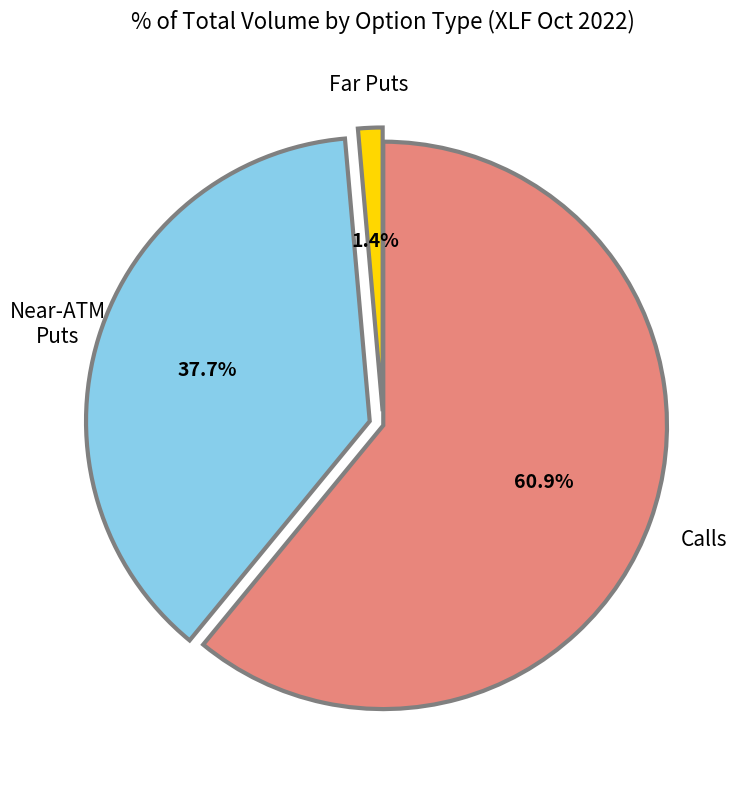

Is there any slice that represents more than half of the pie?

Yes